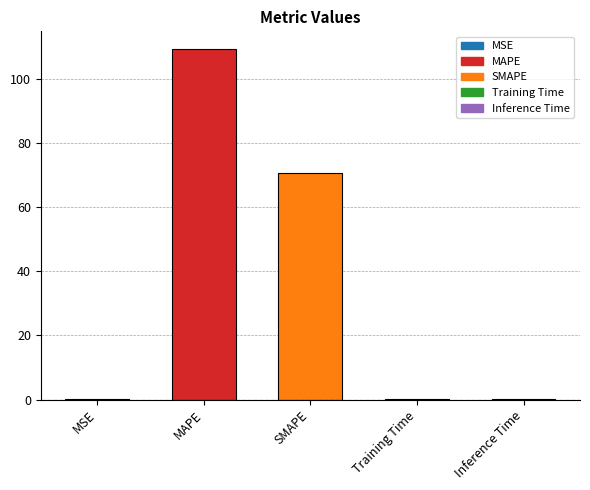

The value at SMAPE is 19.3. True or false?

False